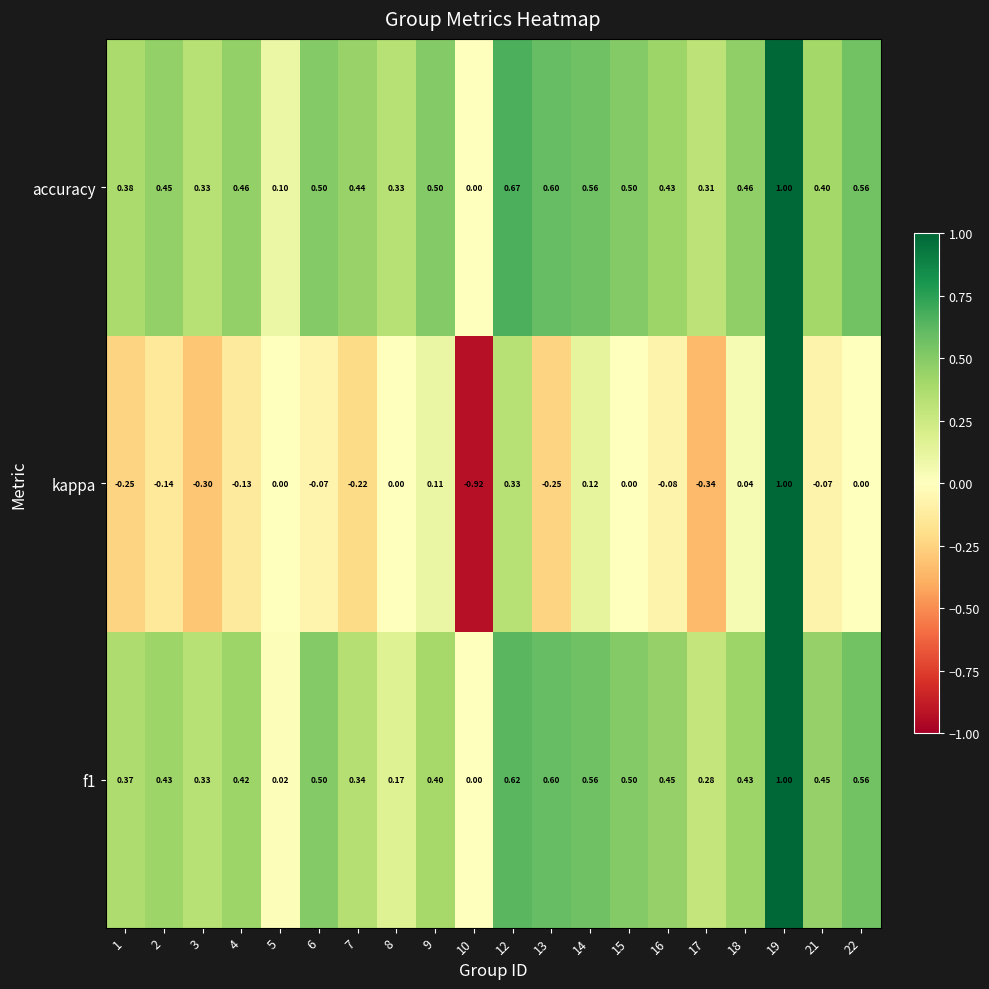

Which series has the largest range (max minus min)?

kappa